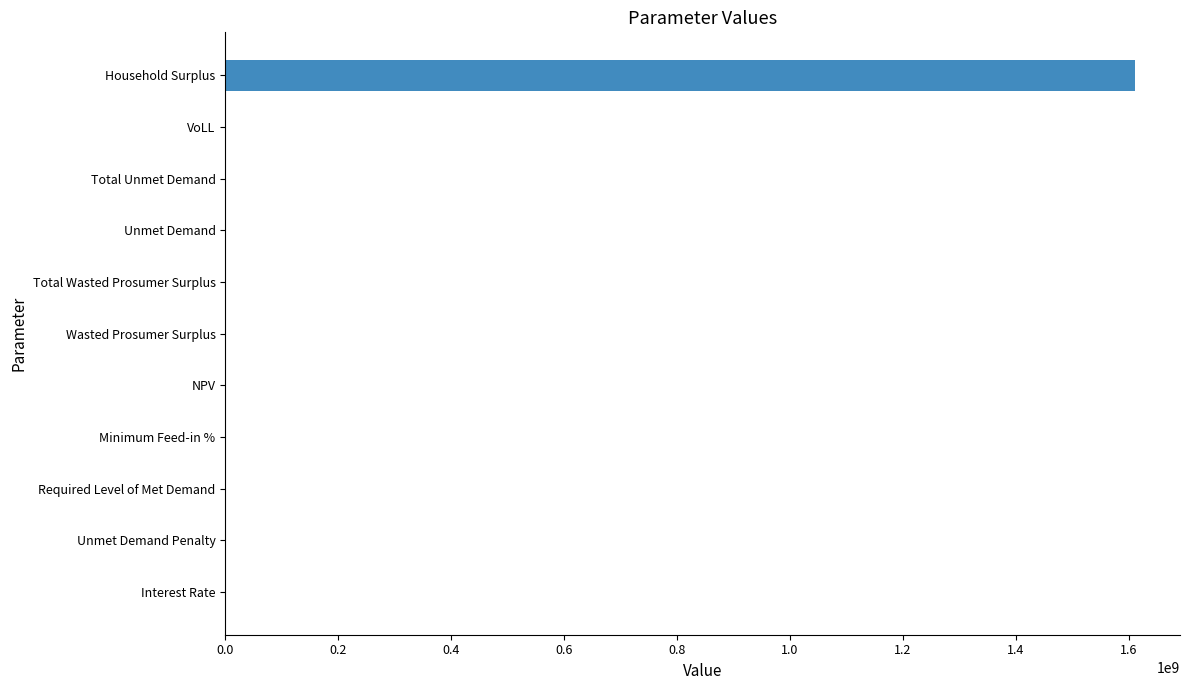

At which category does the chart reach its peak across all series?

Household Surplus